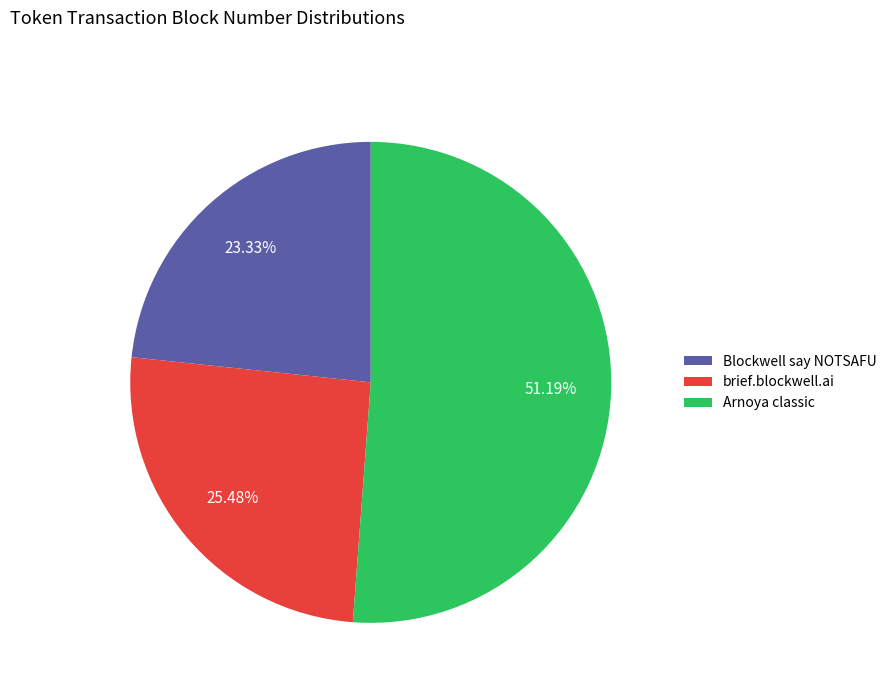

Is brief.blockwell.ai the majority of the pie?

No